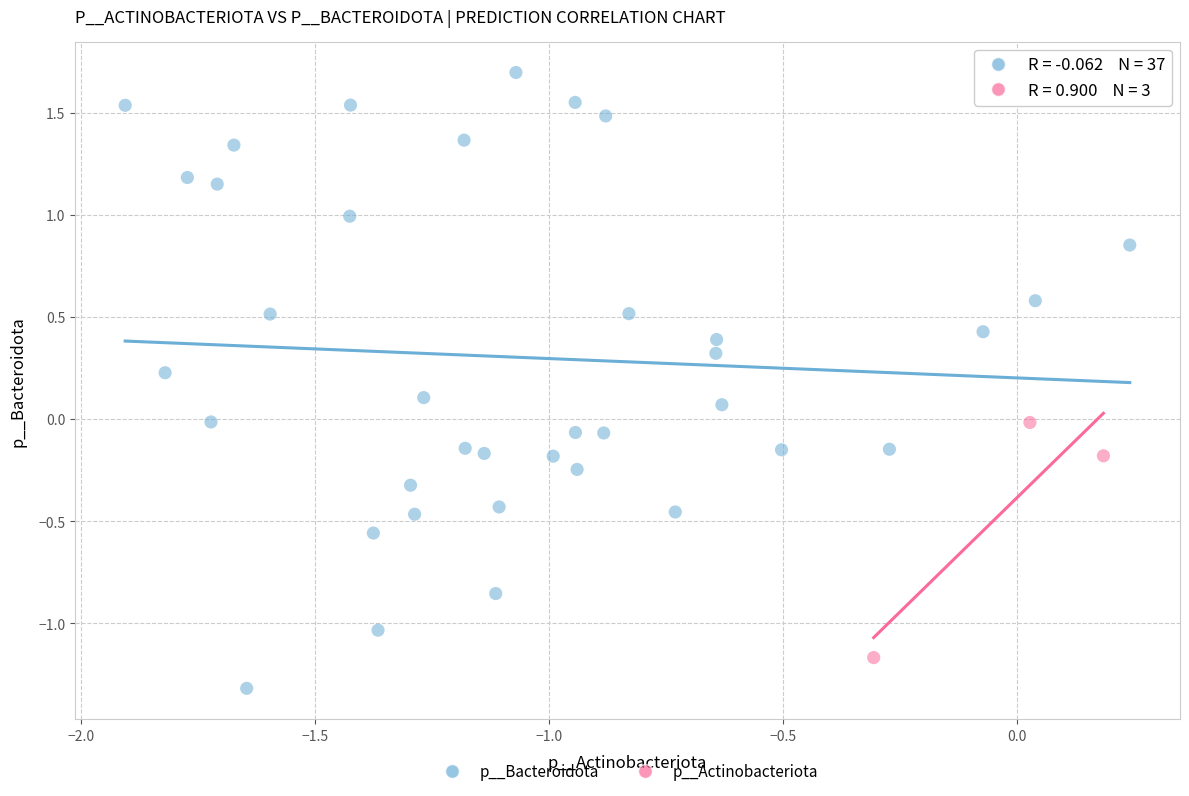

What are all the series names shown in the legend?

p__Bacteroidota, p__Actinobacteriota